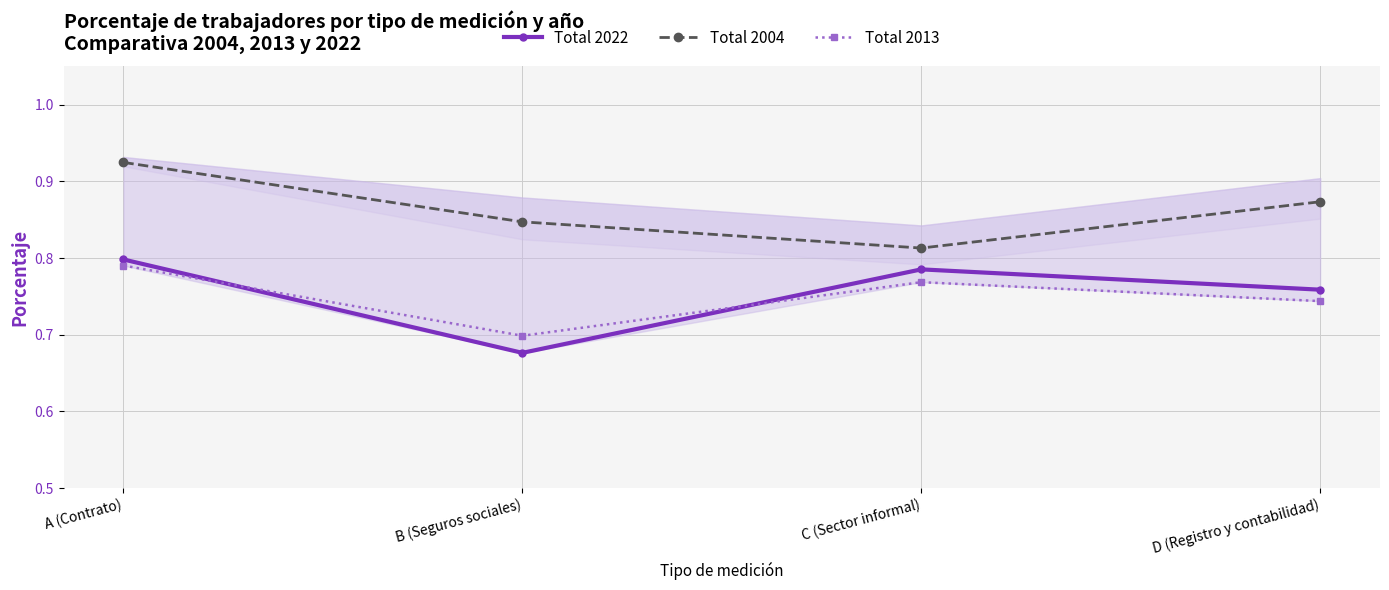

Count the Total 2004 values in the range 0 to 1.

4